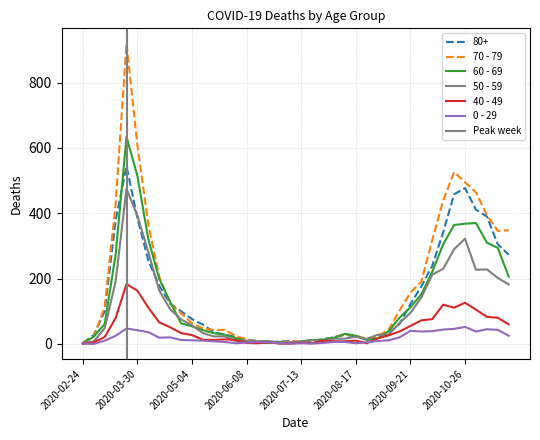

Which category has the lowest value in the 0 - 29 series?

2020-03-02